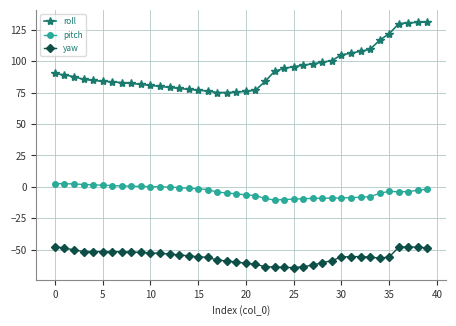

True or false: yaw and roll cross at least once.

False